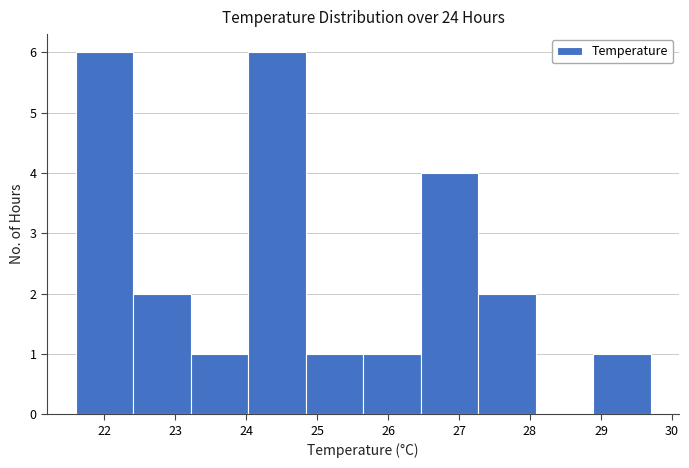

How tall is the bar that spans 25.65 to 26.46 on the x-axis? Neither the bar edges nor the heights are printed on the chart, so give them approximately, as read against the axes.

1